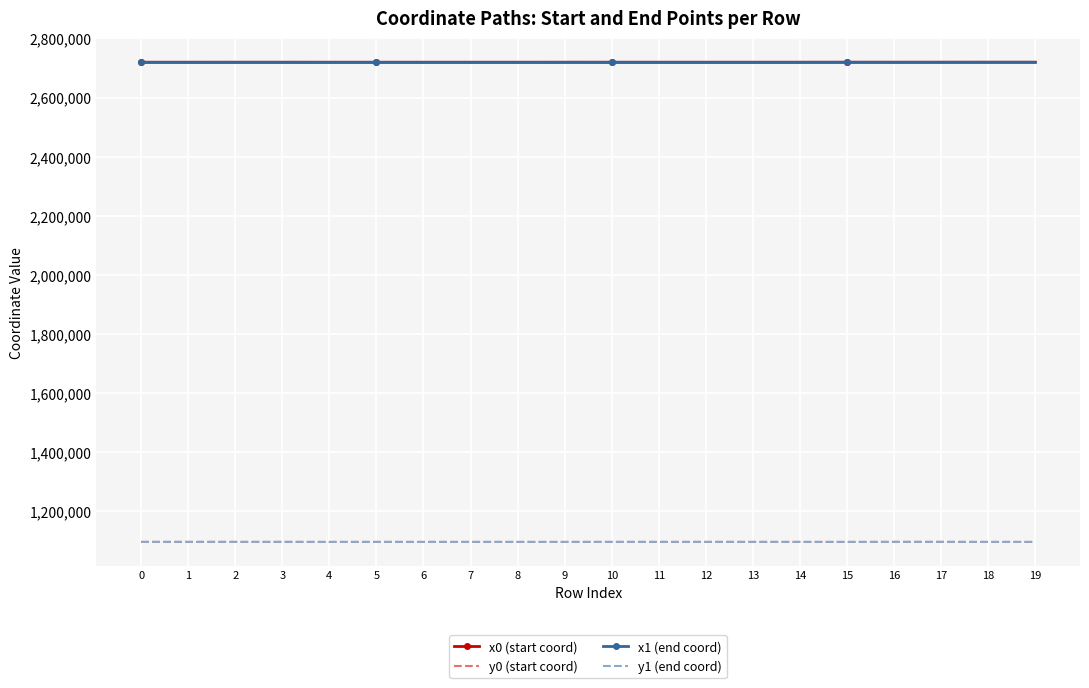

How many categories are shown in the chart?

20